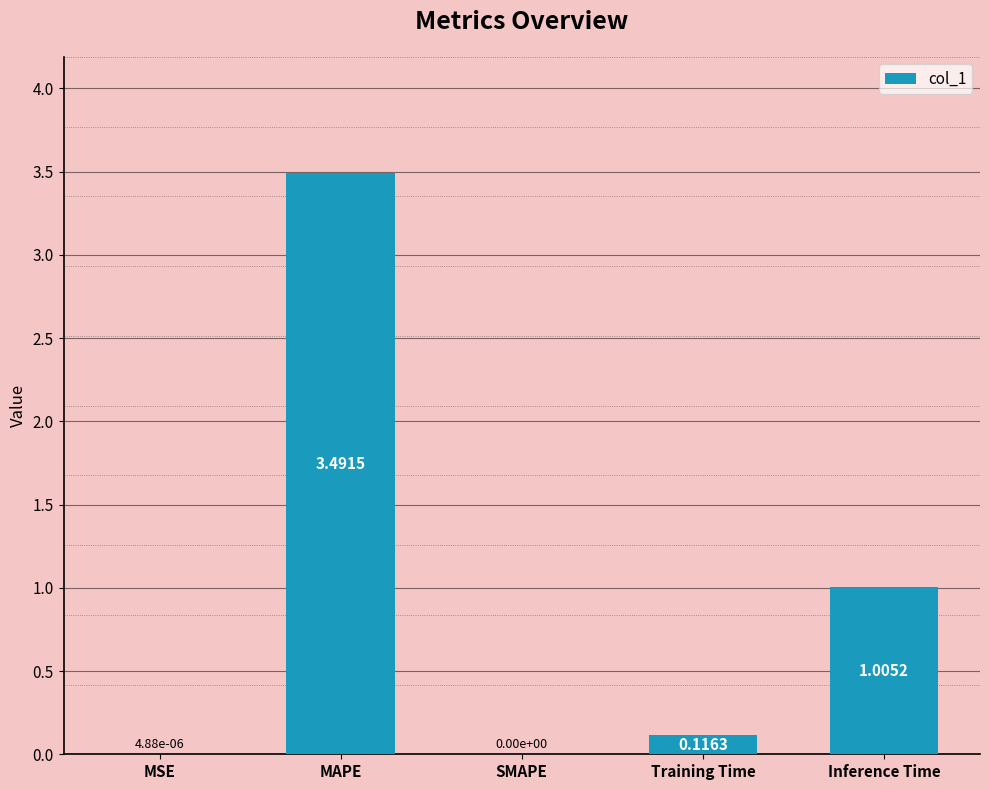

At which category does the chart reach its peak across all series?

MAPE